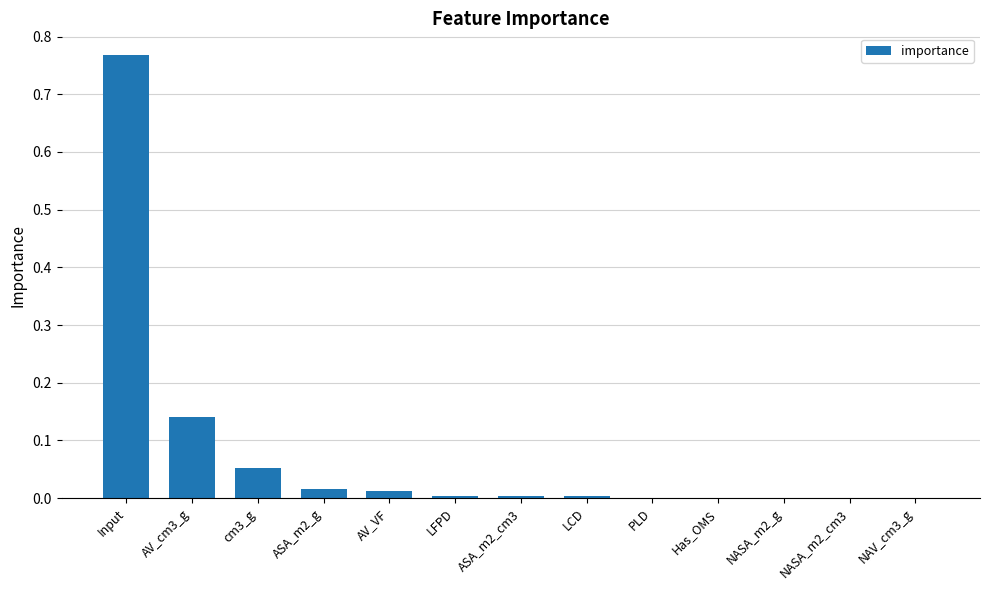

Is it true that the value at Has_OMS is 0.0?

True